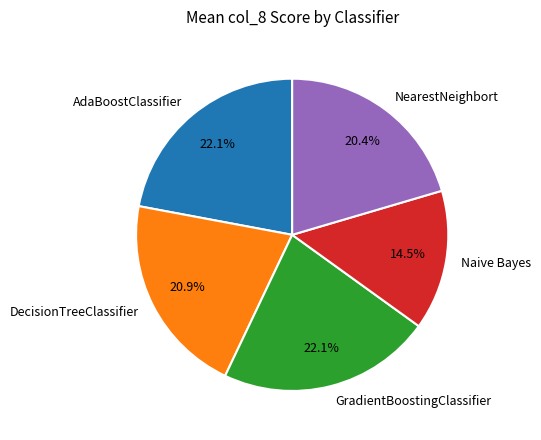

To the nearest percent, what is the average slice percentage?

20%